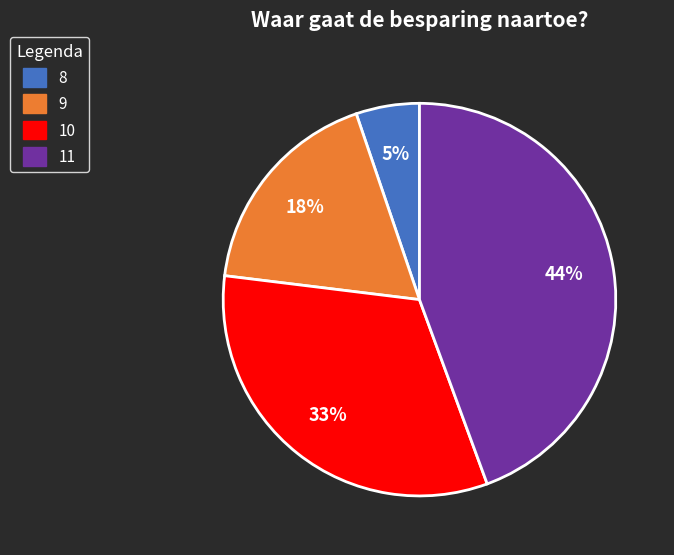

How many segments does this pie chart have?

4